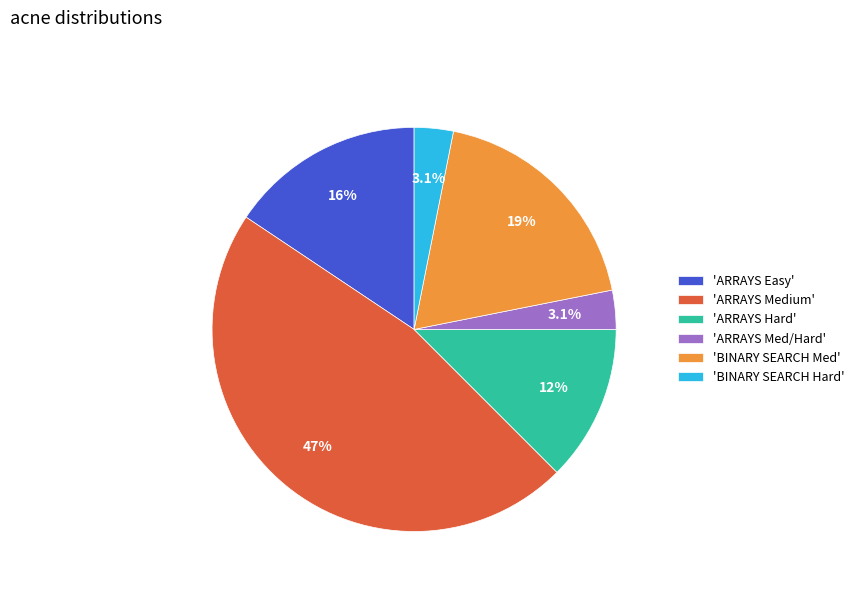

Which has a higher value, 'ARRAYS Medium' or 'ARRAYS Hard'?

'ARRAYS Medium'